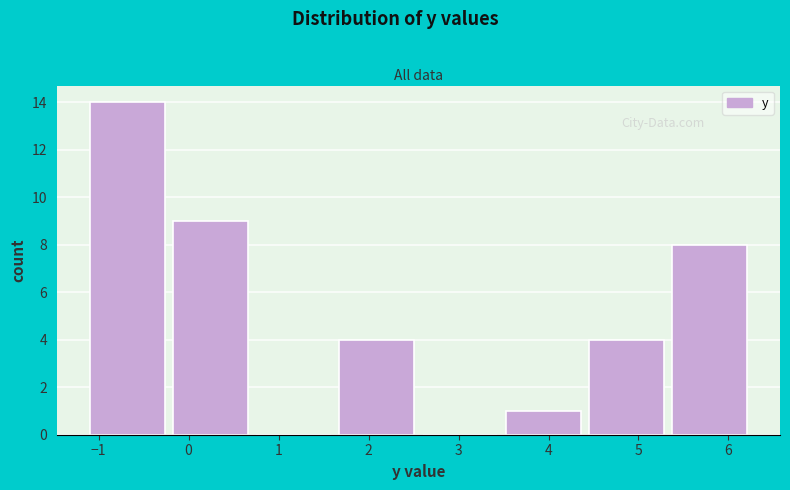

Reading left to right, transcribe this chart: for each bar, give the range it covers on the x-axis and its height. Neither the bar edges nor the heights are printed on the chart, so give them approximately, as read against the axes.

-1.1 to -0.2: 14
-0.2 to 0.8: 9
0.8 to 1.7: 0
1.7 to 2.6: 4
2.6 to 3.5: 0
3.5 to 4.5: 1
4.5 to 5.4: 4
5.4 to 6.3: 8